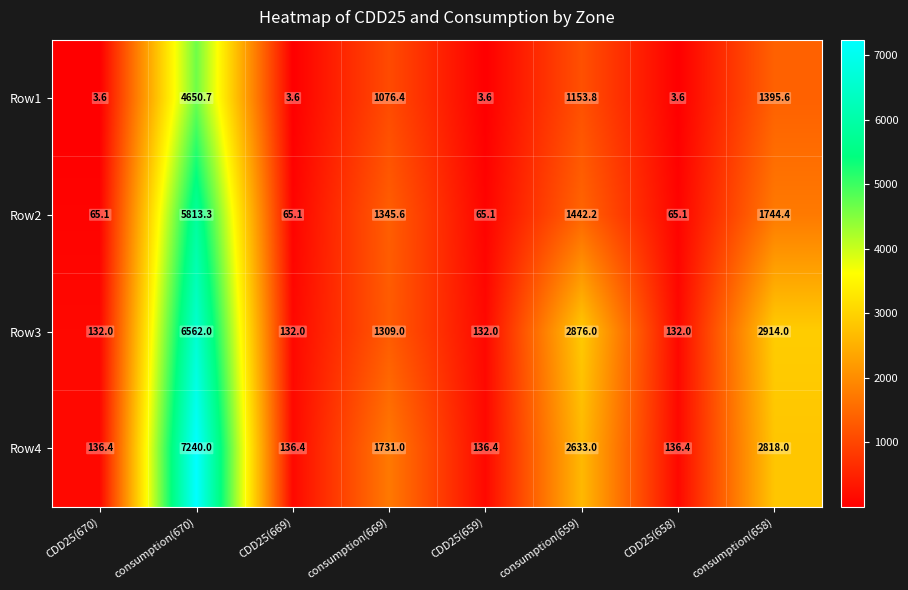

What is the minimum value shown in the chart?

3.6